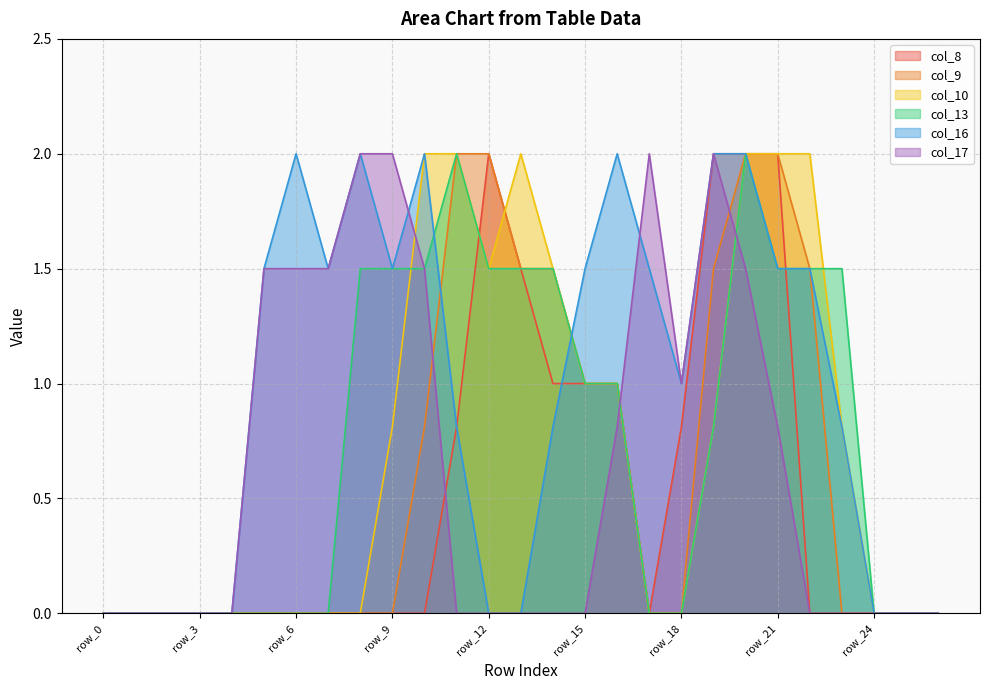

At row_6, list the series in order from smallest to largest.

col_8, col_9, col_10, col_13, col_17, col_16